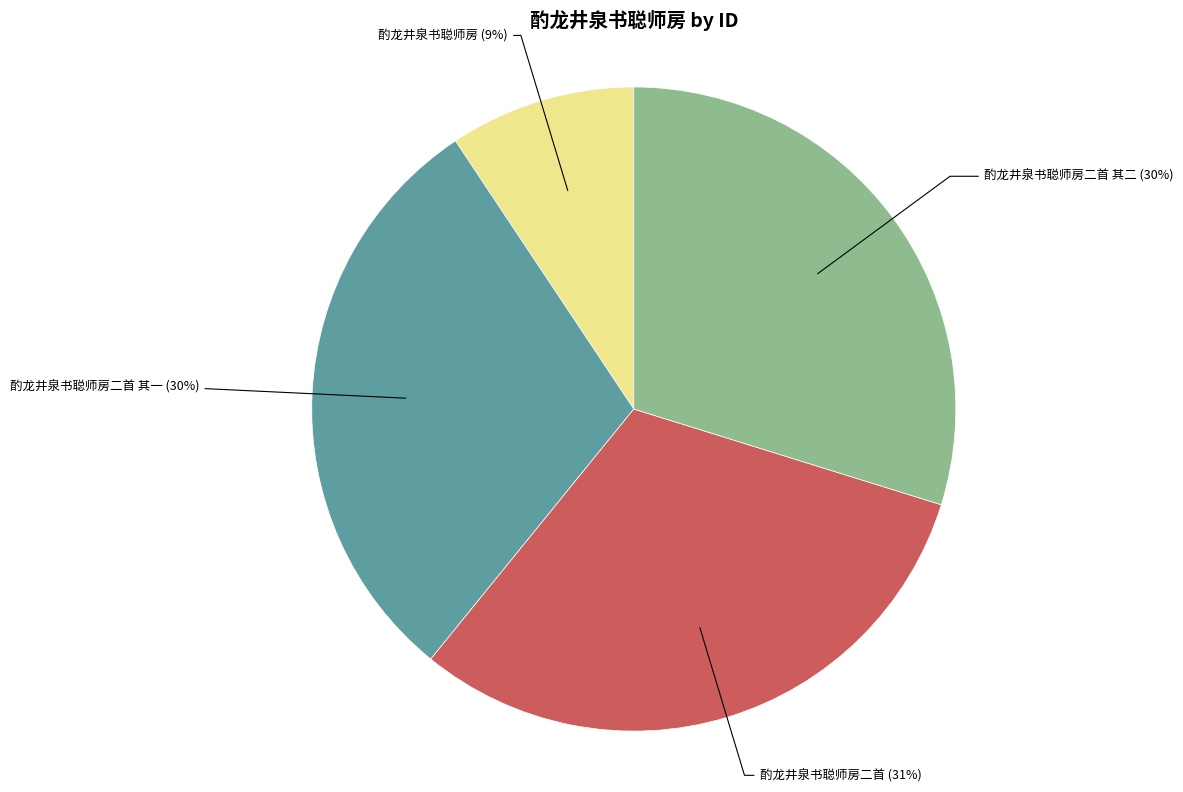

To the nearest percent, what is the difference between the largest and smallest slice percentages?

22%